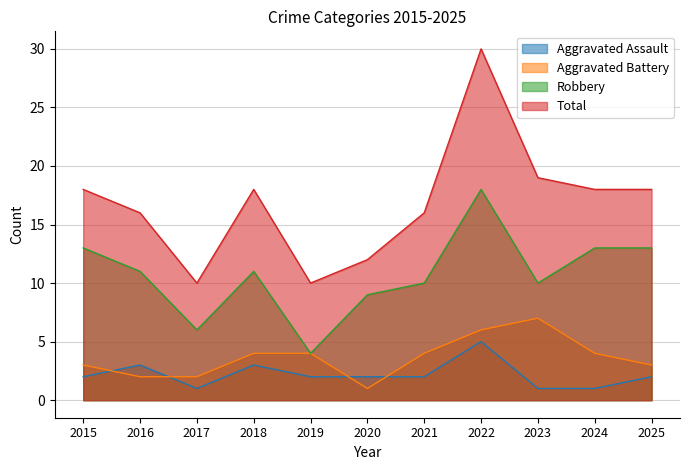

Between 2015 and 2023, which series saw the biggest shift?

Aggravated Battery